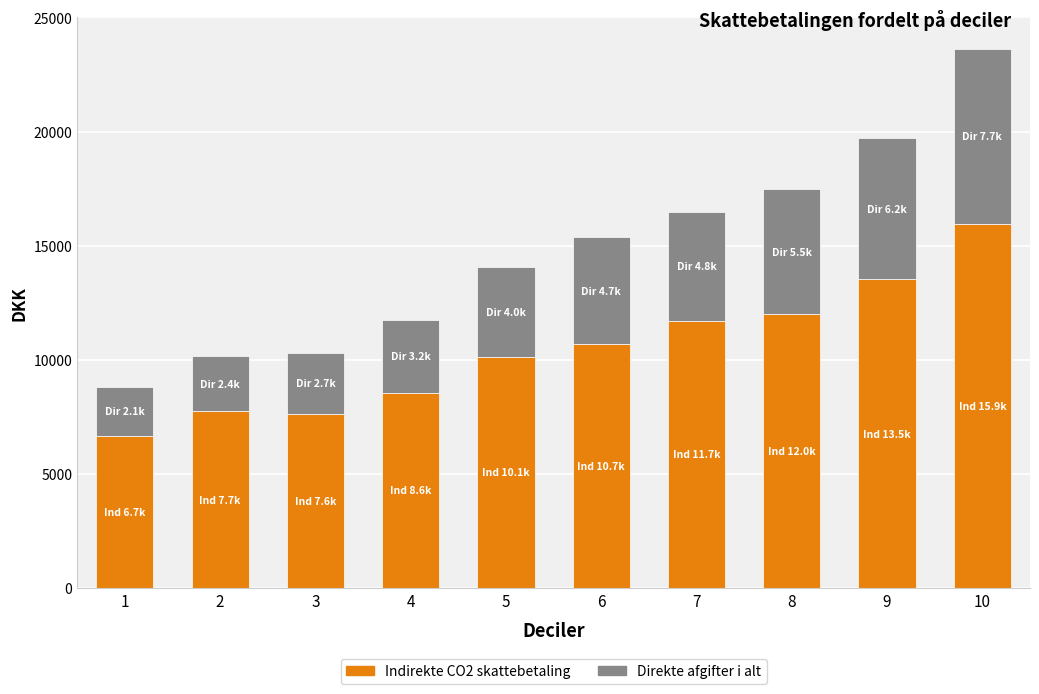

What is the total value across all series at 10?

23616.1